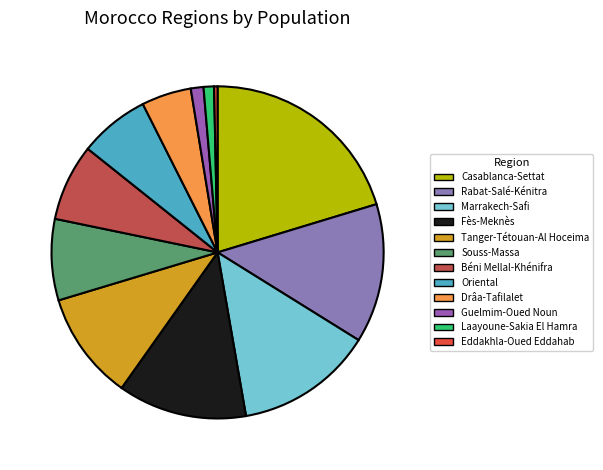

To the nearest percent, what is the average slice percentage?

8%